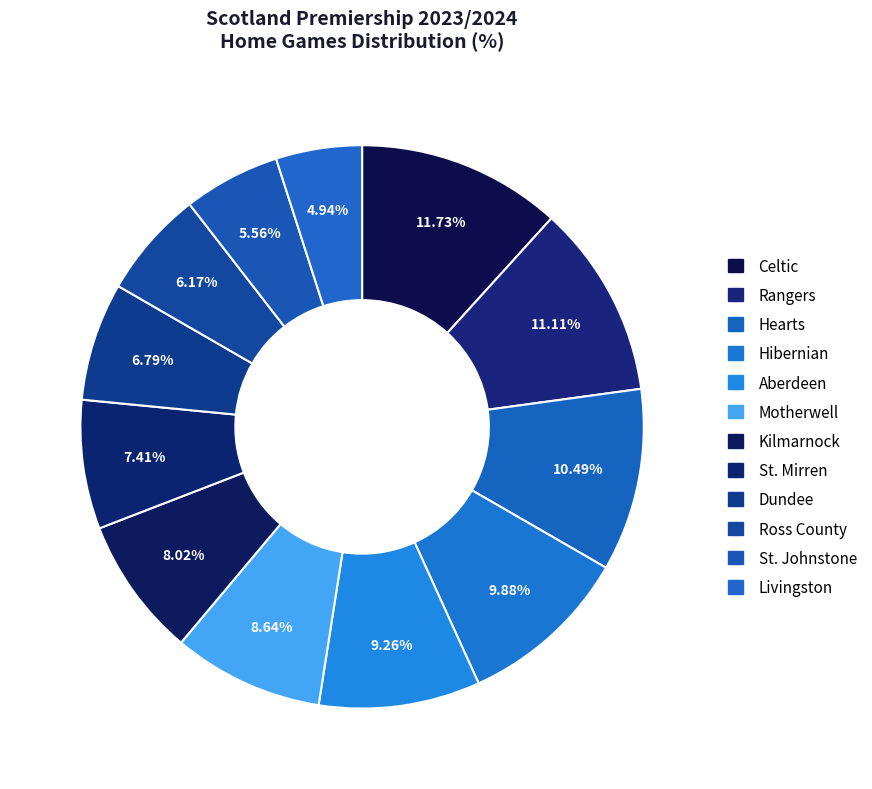

What percentage is NOT represented by Hibernian?

90.1%